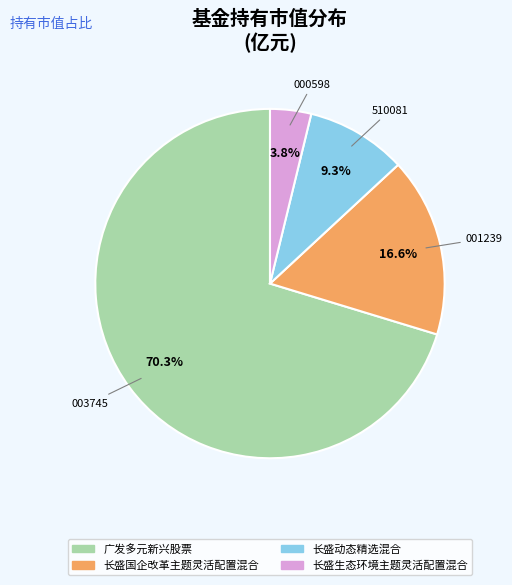

What percentage is the 长盛国企改革主题灵活配置混合 slice, to the nearest percent?

17%